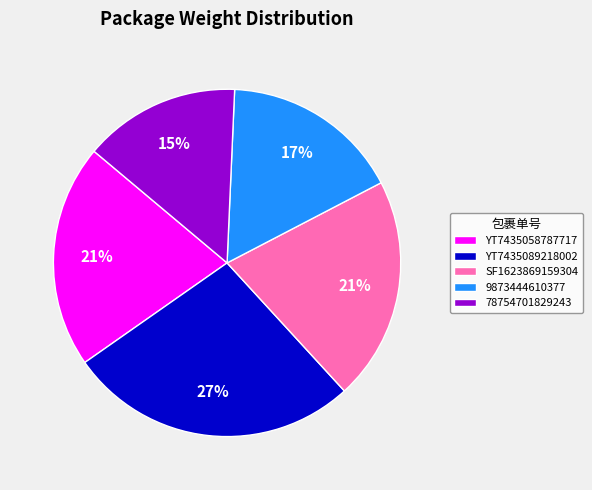

To the nearest percent, what is the average slice percentage?

20%